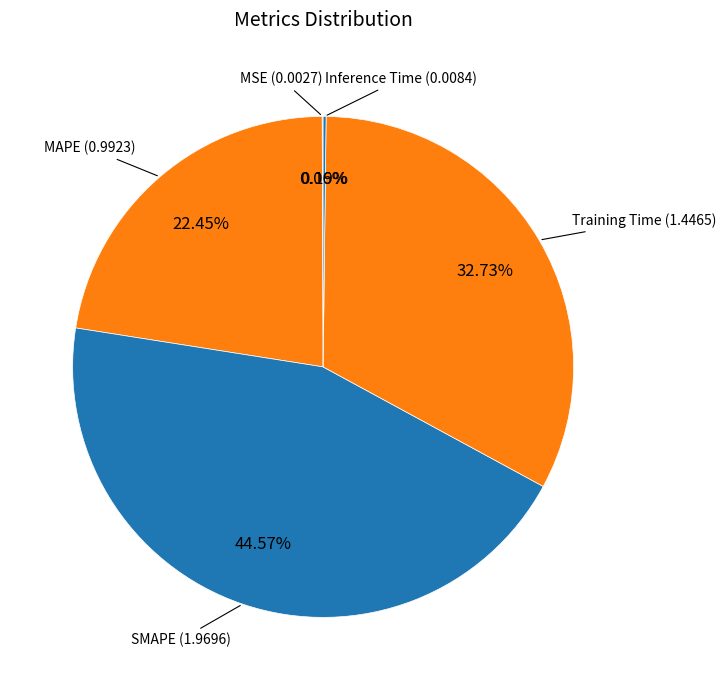

Is there a majority slice in this chart?

No